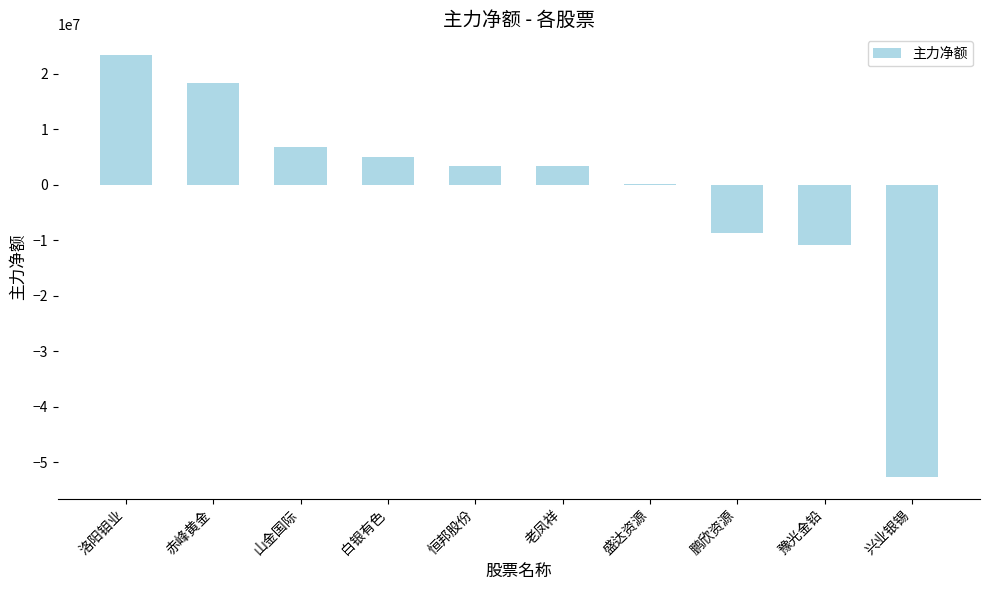

The chart shows a value of 4949946 at 白银有色. True or false?

True